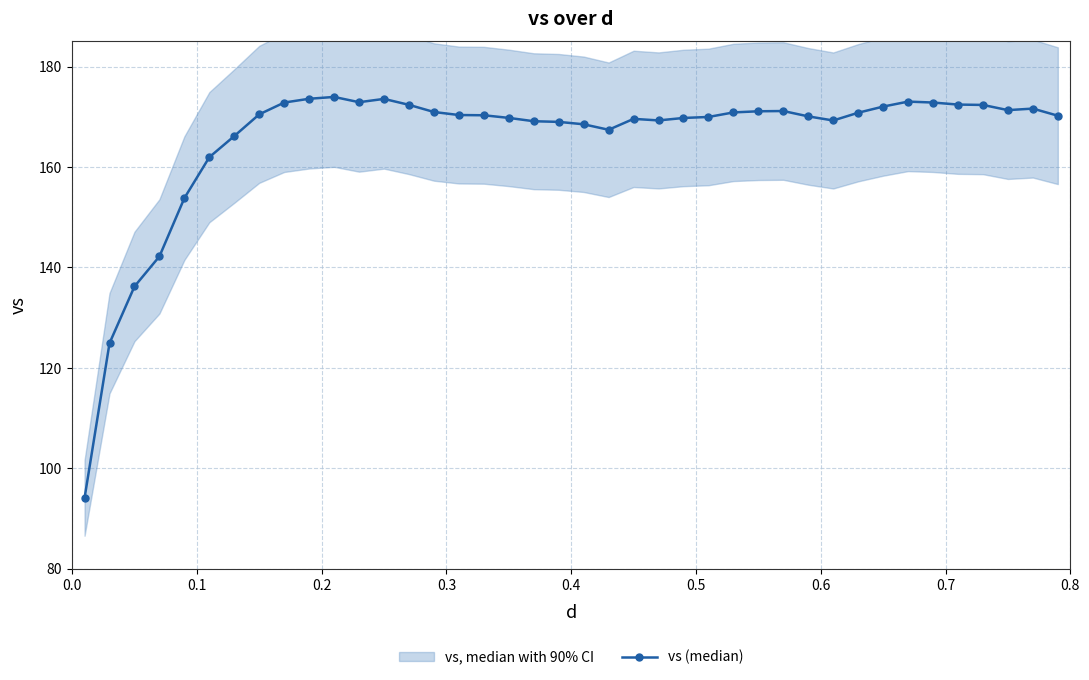

How many points are higher than both their immediate neighbors (excluding endpoints)?

6